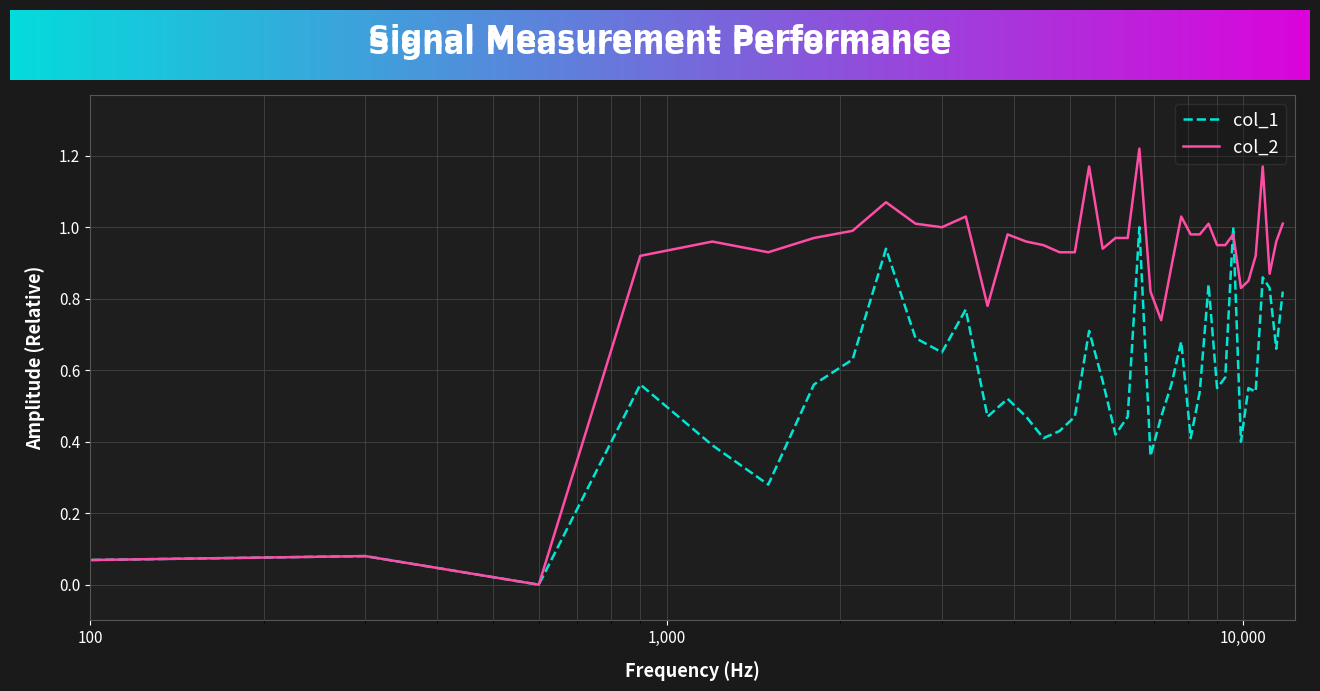

List the series in order of their overall mean, lowest first.

col_1, col_2